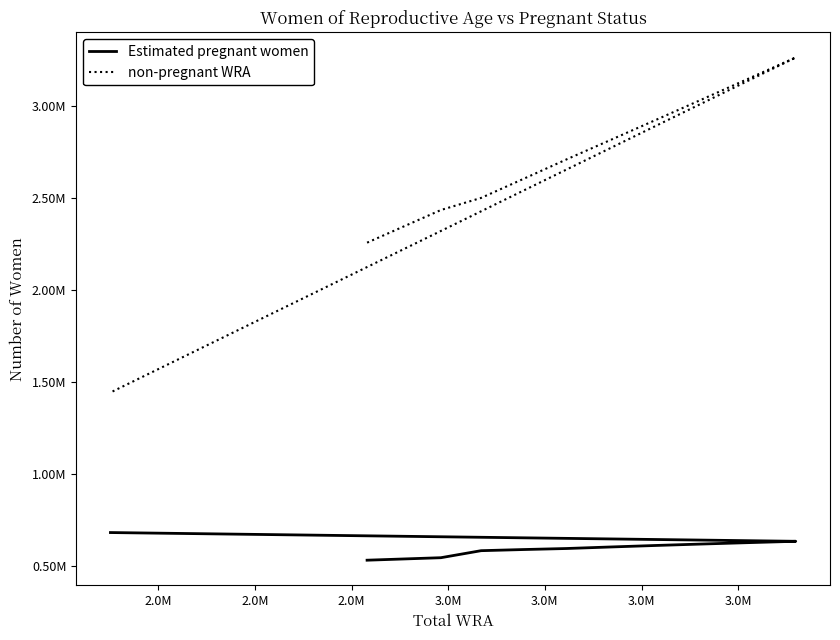

What is the difference between the maximum and minimum values in the Estimated pregnant women series?

150231.8